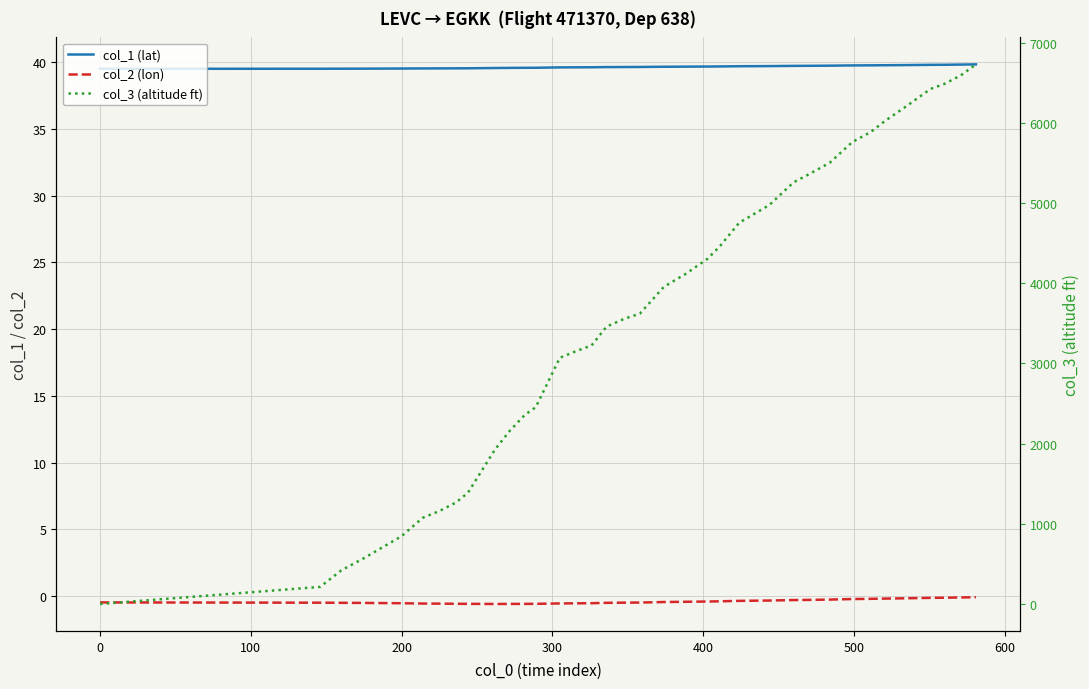

List the series in order of their peak value, lowest first.

col_2 (lon), col_1 (lat), col_3 (altitude ft)